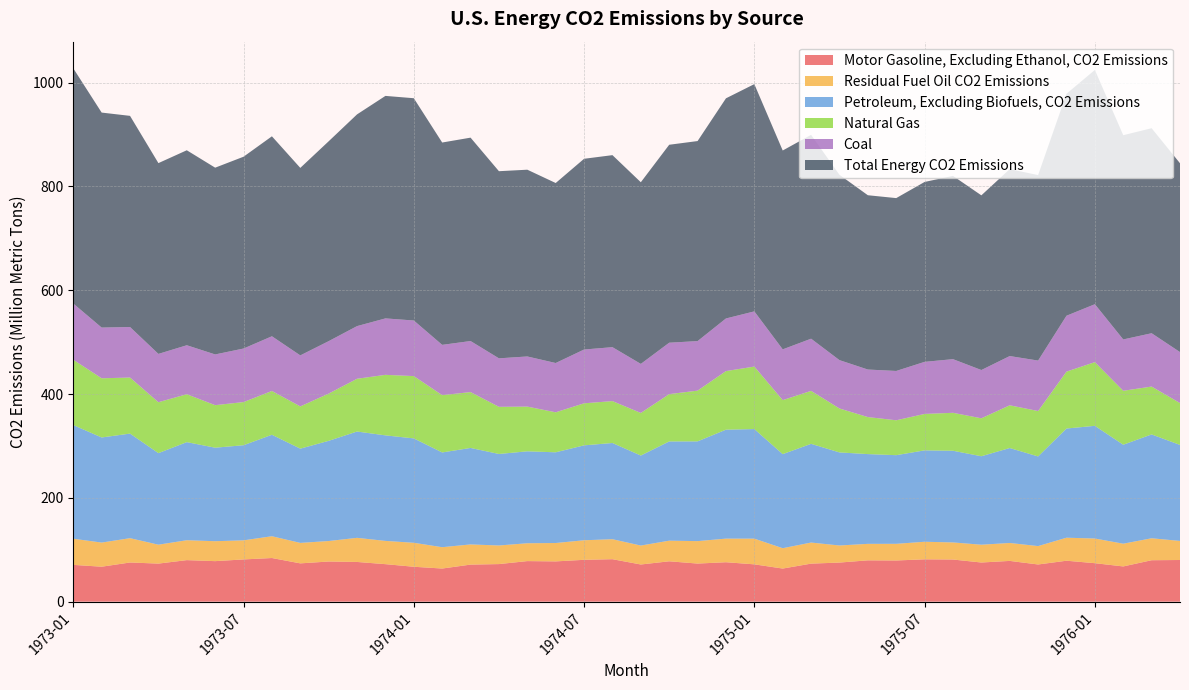

Reading left to right, extract all data points from this chart.

Motor Gasoline, Excluding Ethanol, CO2 Emissions: 70.9	67.4	75.5	73.4	80.1	78.1	81.4	84.1	73.8	77.4	76.5	72.3	67.3	63.9	71.4	72.4	78.2	77.6	80.7	81.8	71.6	77.8	73.4	76.0	71.9	63.8	73.3	75.3	79.6	79.4	81.6	81.2	75.5	78.5	71.7	78.9	74.2	67.9	79.9	80.3
Residual Fuel Oil CO2 Emissions: 50.4	46.5	46.9	36.5	38.3	38.4	36.8	42.0	39.5	39.5	46.5	44.8	46.2	41.1	38.9	35.9	34.4	35.4	37.7	38.5	36.5	39.8	43.3	45.5	49.5	39.2	40.6	32.9	31.8	32.1	33.8	32.9	34.3	34.5	35.4	44.4	47.5	43.8	42.3	36.8
Petroleum, Excluding Biofuels, CO2 Emissions: 219.0	202.5	201.5	176.4	189.0	180.2	183.3	195.5	181.6	193.0	204.8	203.4	201.1	182.5	185.9	176.3	177.1	174.8	182.9	185.4	173.4	191.2	192.2	209.9	211.1	181.2	190.2	179.3	172.9	170.8	176.1	176.6	170.5	182.9	172.7	210.4	217.1	190.7	200.1	184.9
Natural Gas: 125.9	114.0	108.0	98.1	92.3	81.9	83.2	84.4	81.4	91.0	101.7	116.6	120.0	110.4	107.6	90.9	86.2	77.1	81.0	80.7	82.1	91.2	97.8	112.9	120.4	104.1	102.1	84.7	71.3	67.2	70.2	73.1	73.1	82.3	87.5	109.6	122.7	103.9	92.2	80.7
Coal: 108.3	97.7	97.4	93.1	94.3	97.8	103.2	105.4	98.3	101.1	101.5	108.8	107.1	96.9	98.4	93.4	96.6	95.0	103.6	103.9	94.5	99.1	95.5	101.4	106.4	97.8	100.5	93.2	91.6	95.0	100.3	103.4	93.0	94.9	97.2	107.7	111.6	98.9	102.8	98.2
Total Energy CO2 Emissions: 453.2	414.3	406.8	367.6	375.7	359.9	369.6	385.3	361.3	385.1	408.0	428.7	428.3	389.9	391.9	360.6	359.9	346.8	367.5	370.0	350.0	381.4	385.4	424.2	437.9	383.1	392.8	357.1	335.9	333.1	346.6	353.1	336.6	360.2	357.4	427.7	451.4	393.5	395.1	363.8